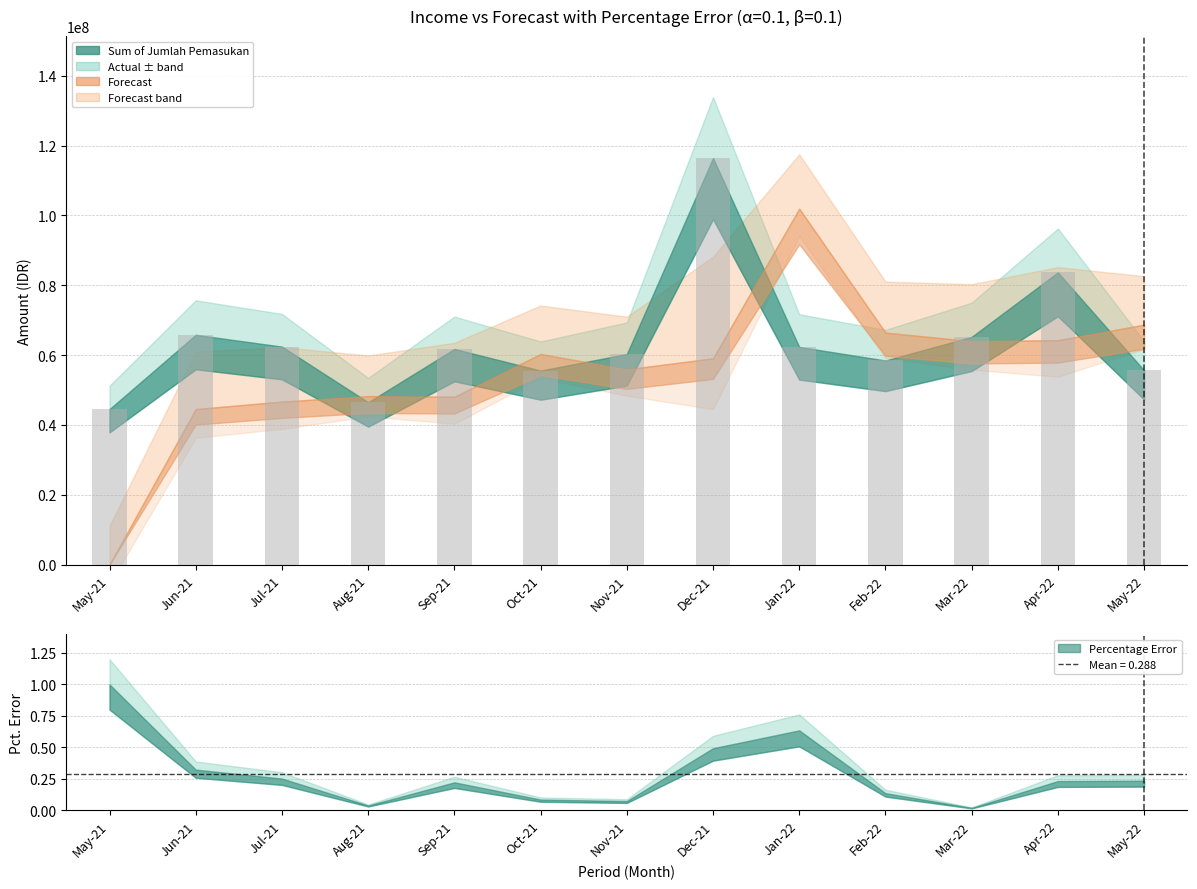

List the labels in order of Forecast value, smallest first.

1, 2, 3, 5, 4, 7, 8, 6, 11, 12, 10, 13, 9